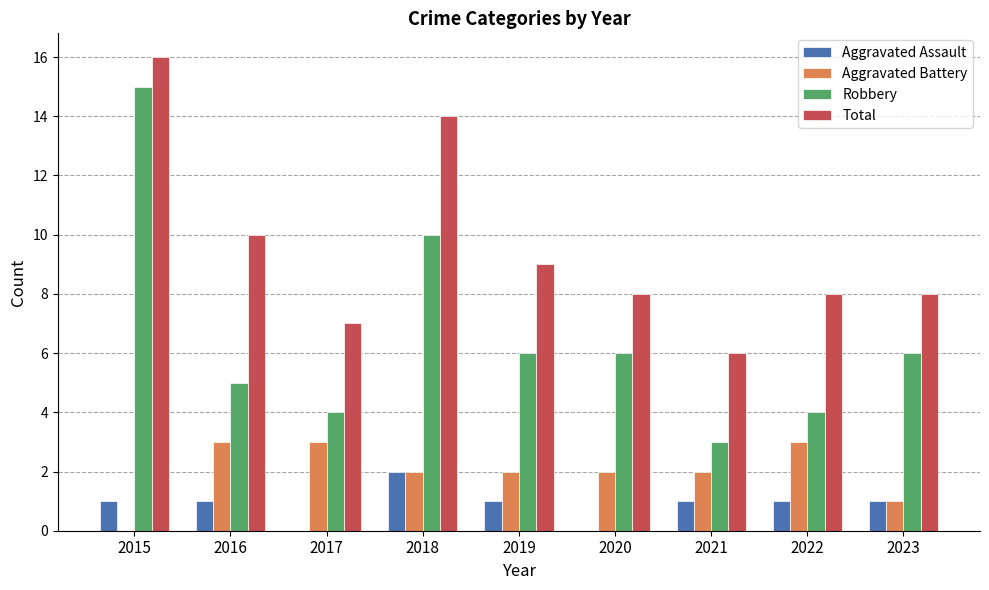

What are all the series names shown in the legend?

Aggravated Assault, Aggravated Battery, Robbery, Total